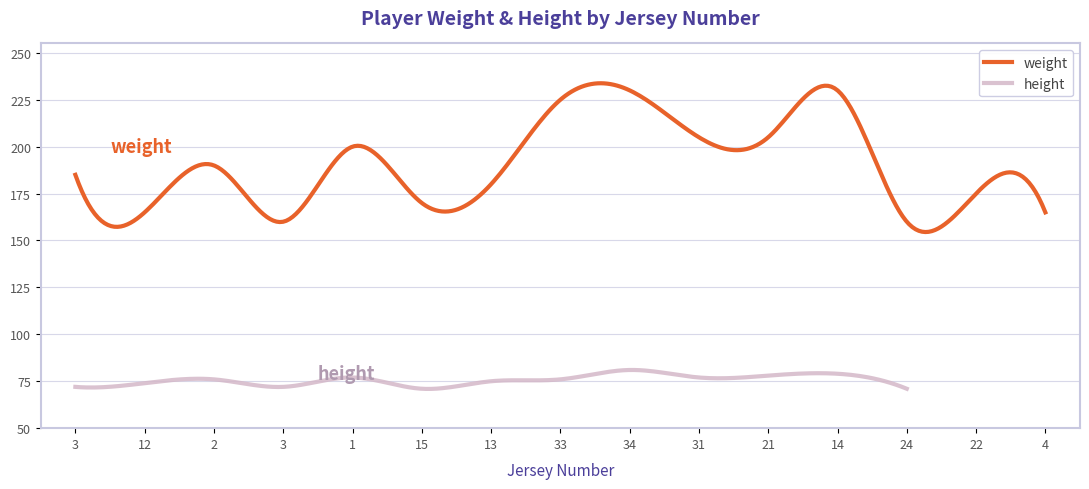

What is the difference between the weight values at 3 and 31?

20